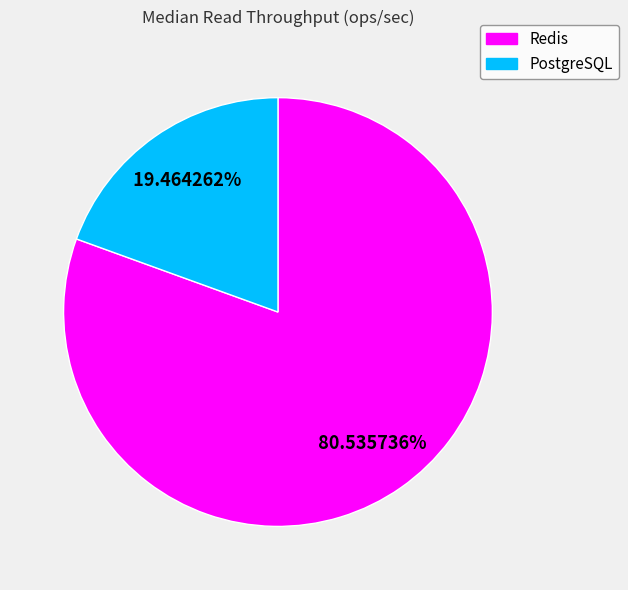

To the nearest percent, what is the difference between the largest and smallest slice percentages?

61%